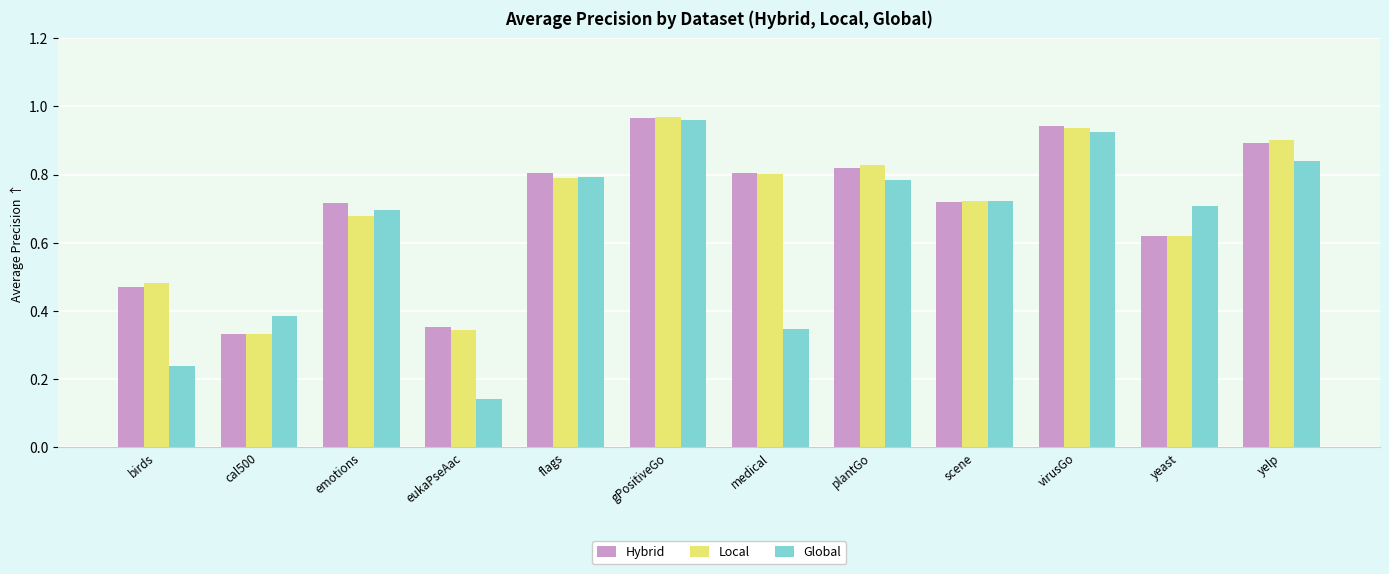

Where is Global nearest to the value 0?

eukaPseAac